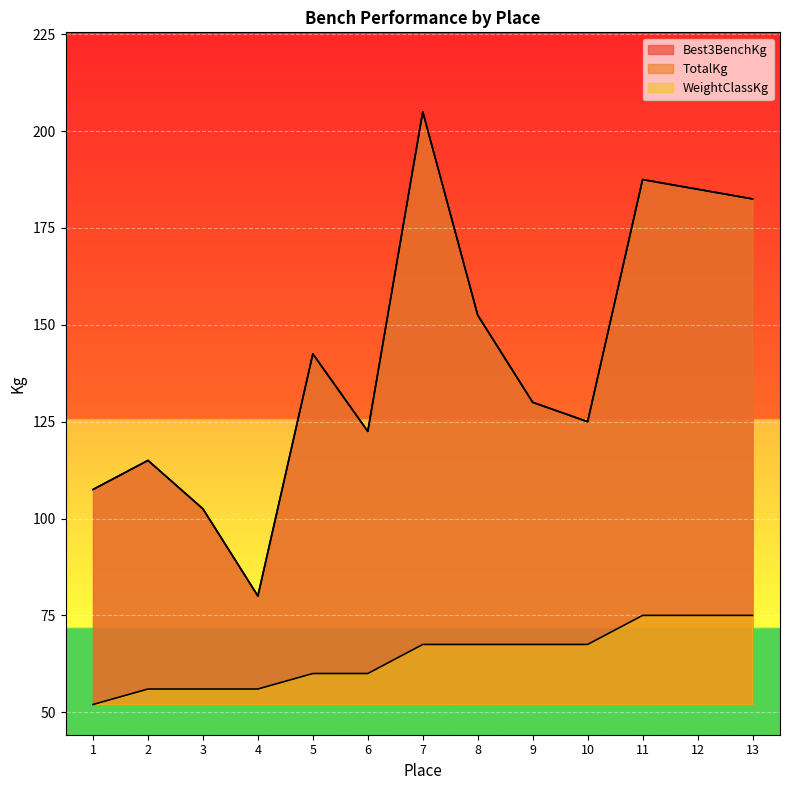

Does the chart display data point markers on the line(s)?

No